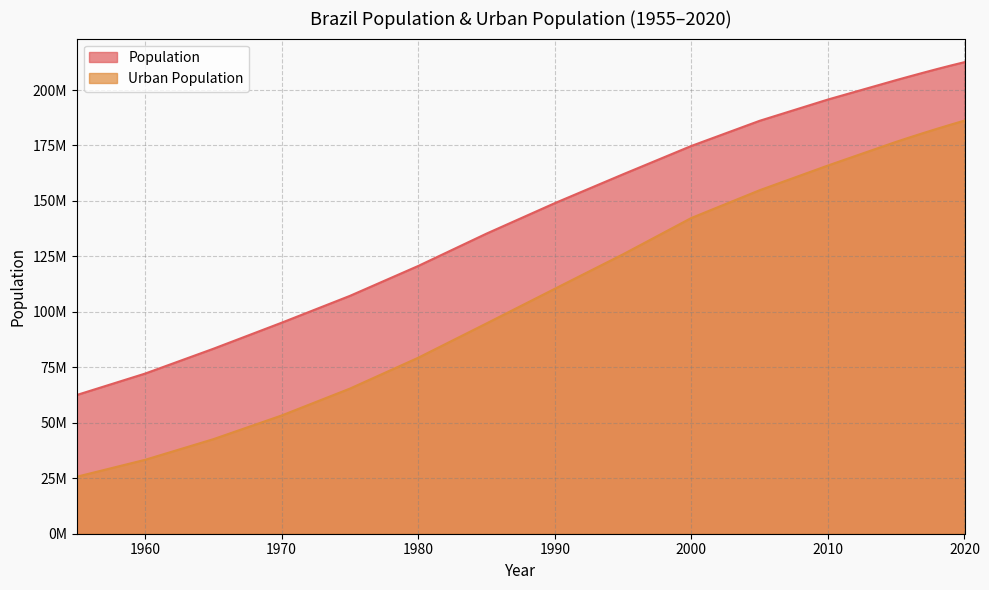

What is the difference between the Urban Population values at 1980 and 2017?

101313593